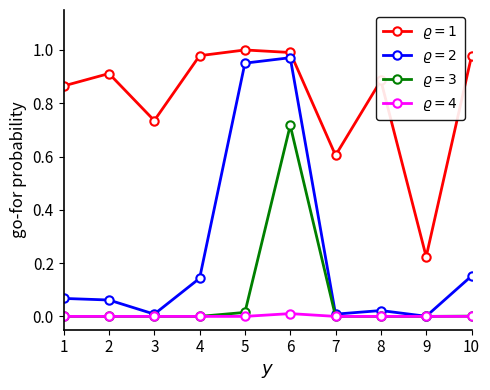

At which category is the sum across all series the highest?

6